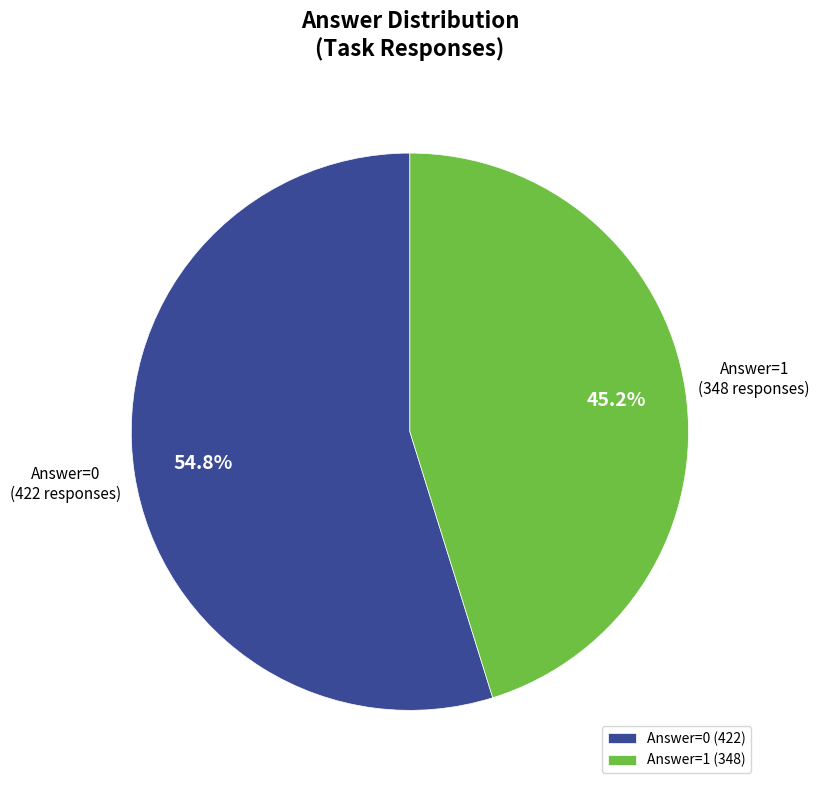

Which slice represents more than half of the pie?

Answer=0 (422)